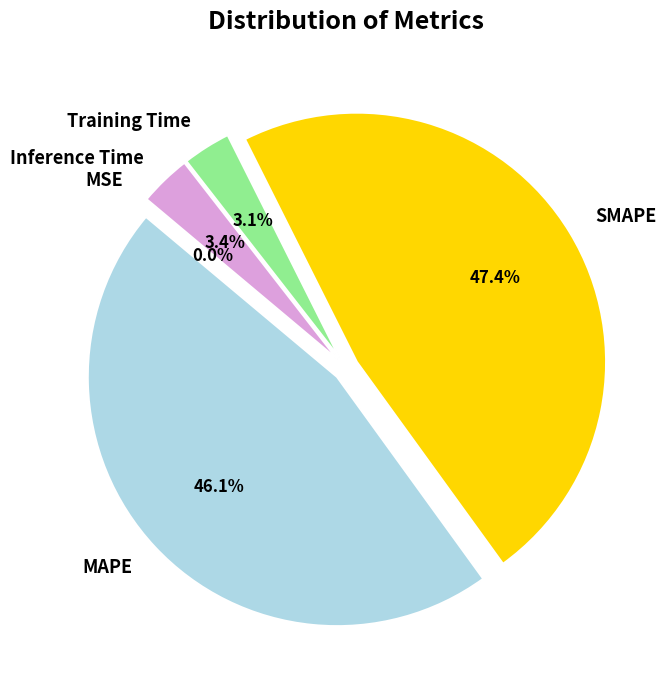

Which slice is the largest?

SMAPE